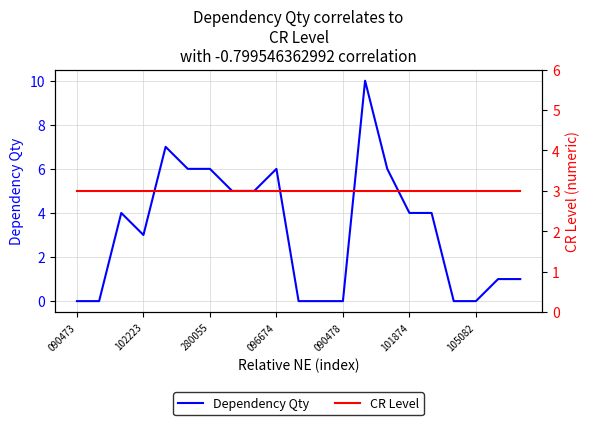

Reading left to right, list all the values displayed in this chart.

Dependency Qty: 0	0	4	3	7	6	6	5	5	6	0	0	0	10	6	4	4	0	0	1	1
CR Level: 3	3	3	3	3	3	3	3	3	3	3	3	3	3	3	3	3	3	3	3	3